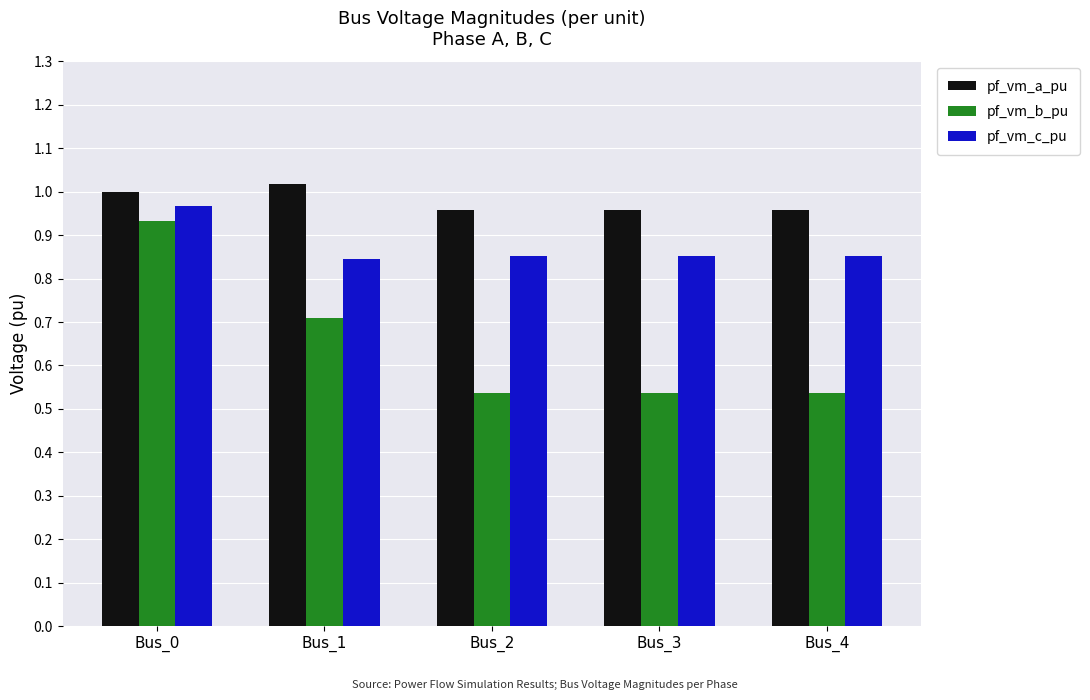

List the series in order of their overall mean, lowest first.

pf_vm_b_pu, pf_vm_c_pu, pf_vm_a_pu